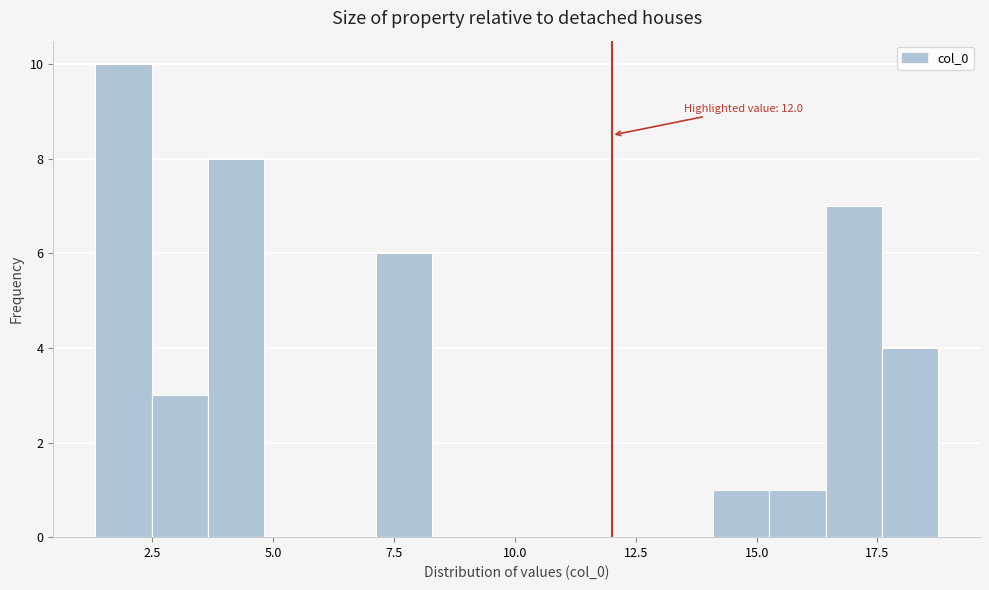

Read against the x-axis, roughly where is the centre of the tallest bar?

2.0